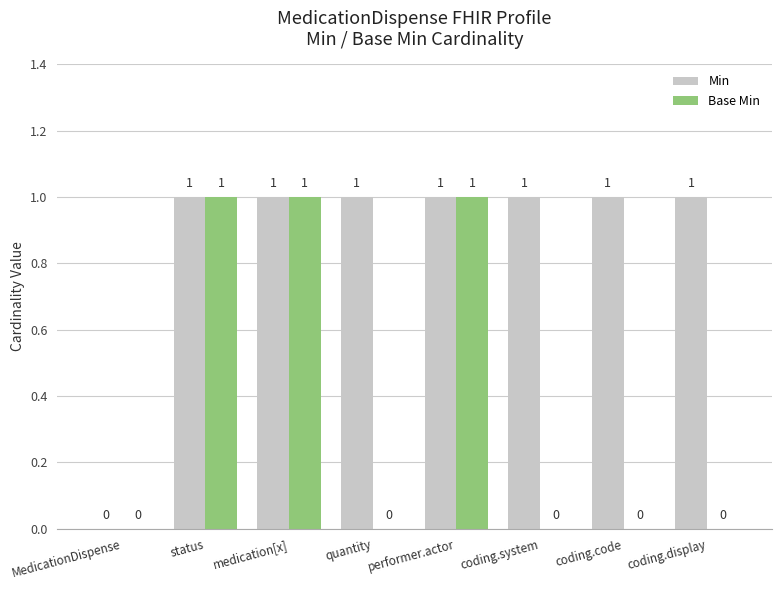

What value does the Min series have at quantity?

1